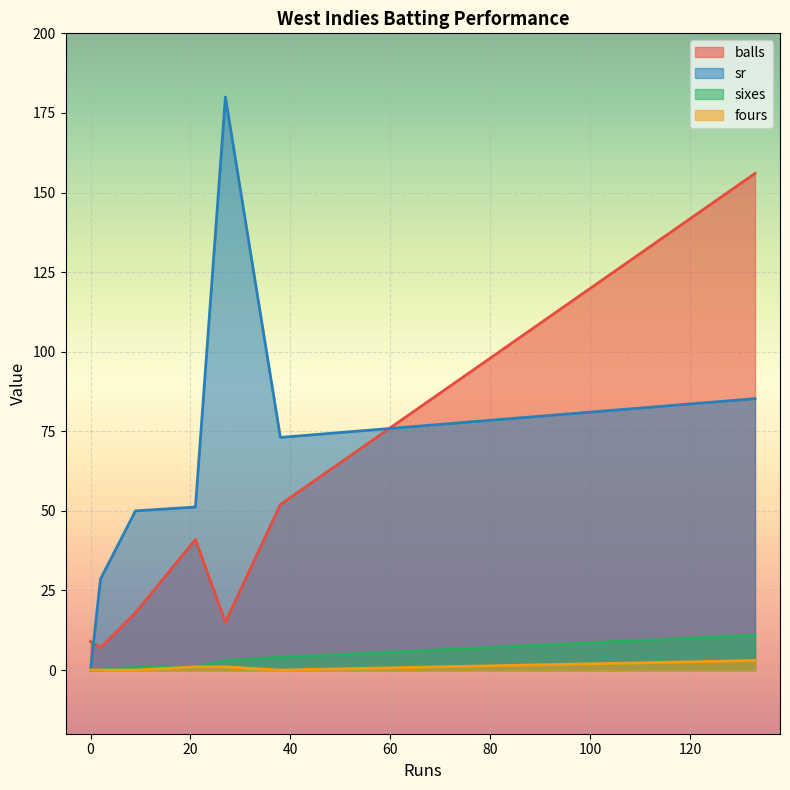

True or false: sixes has more than 2 interior local peaks.

False